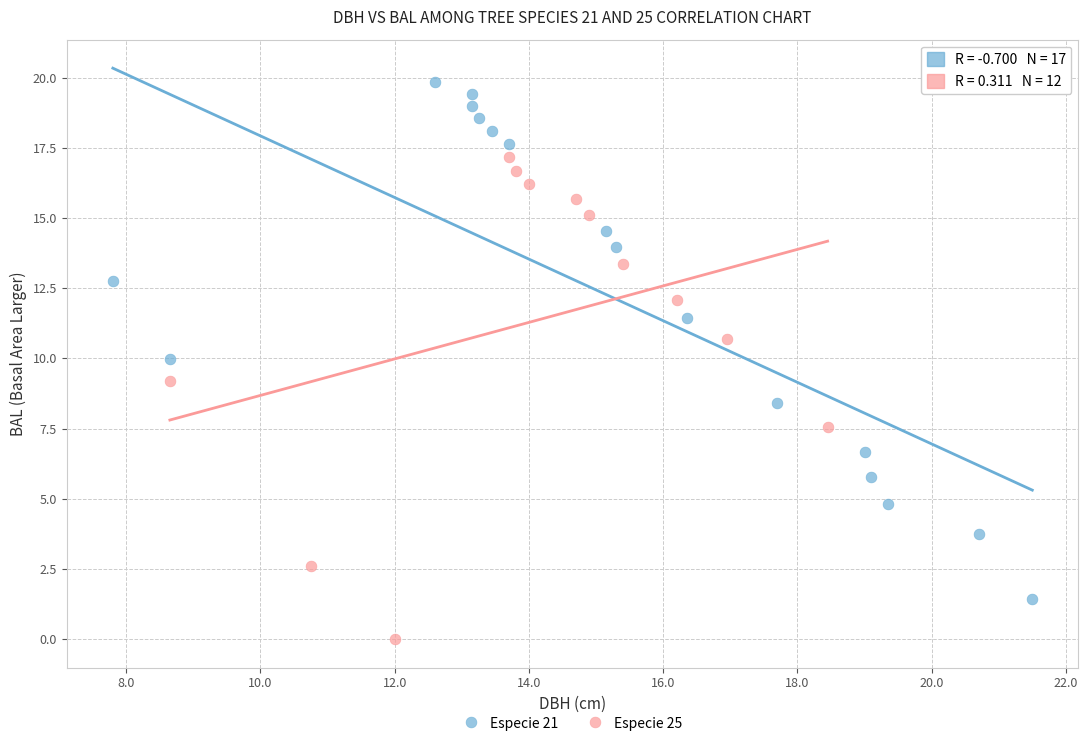

Which series contains the highest Y value?

Especie 21